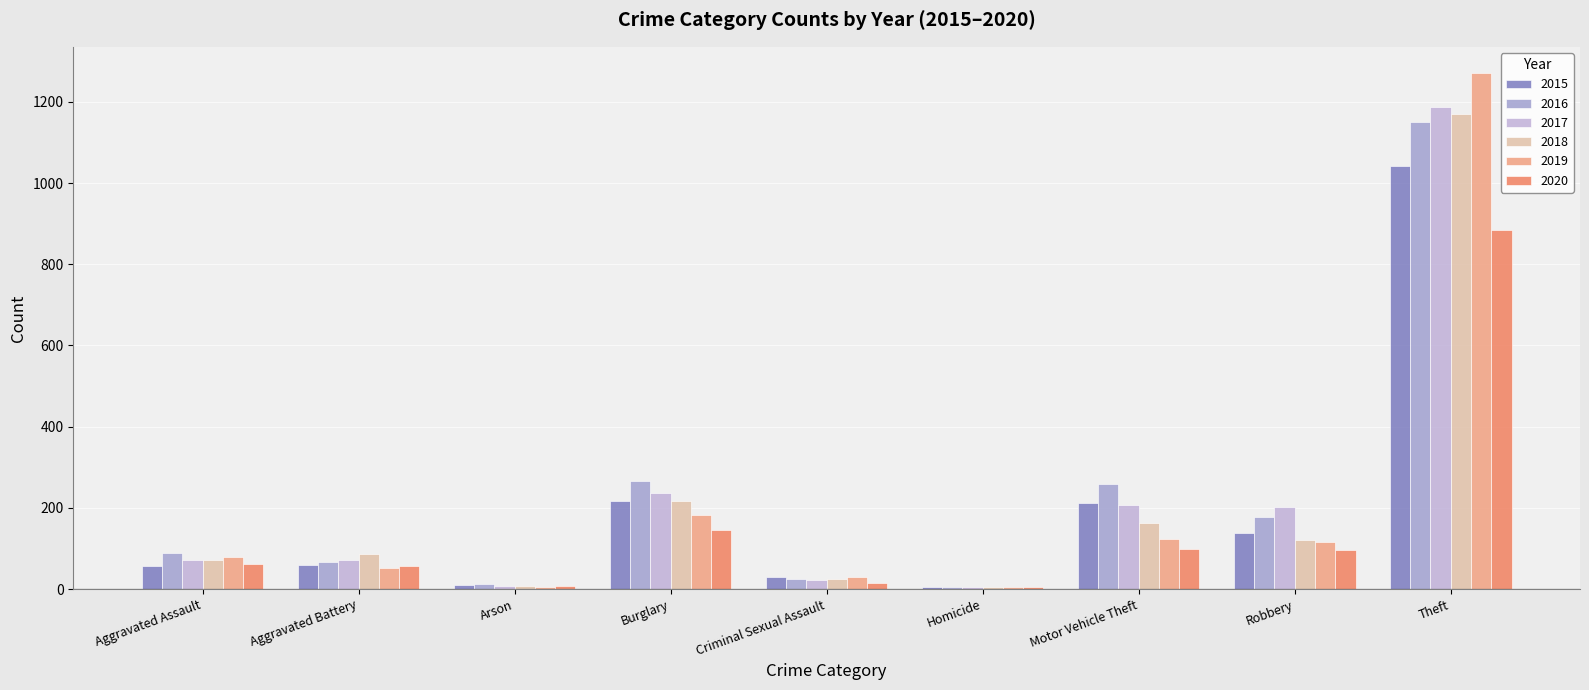

What are all the series names shown in the legend?

2015, 2016, 2017, 2018, 2019, 2020